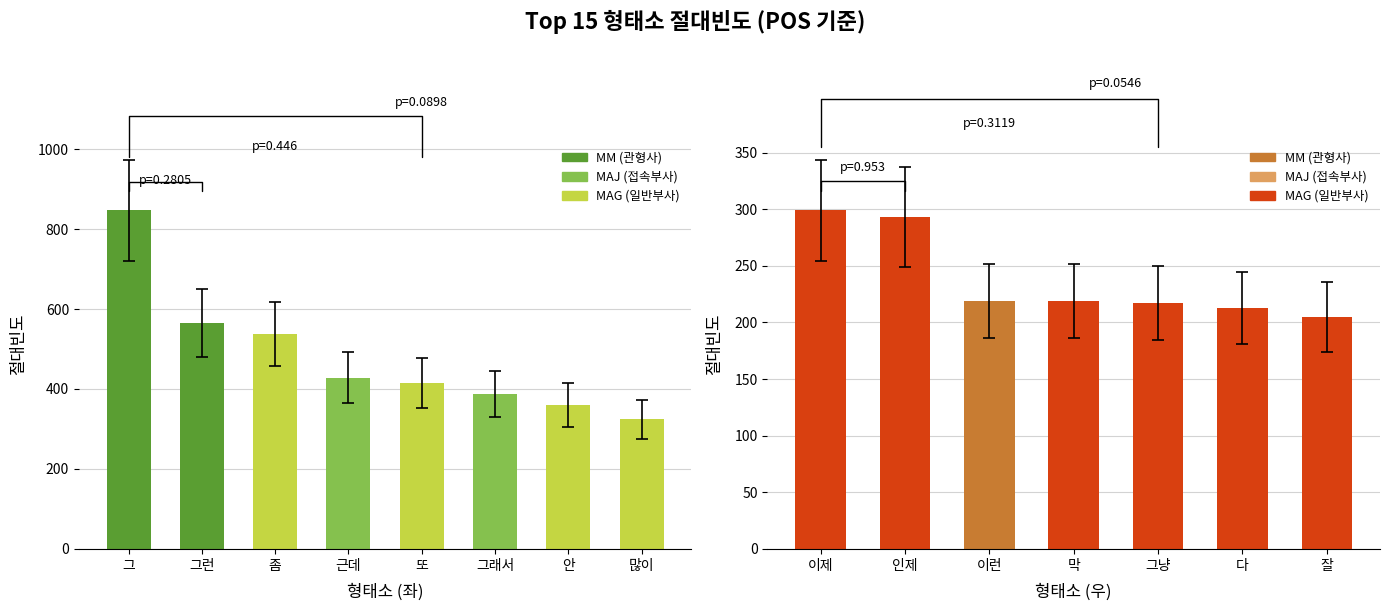

Count the number of categories in the chart.

7